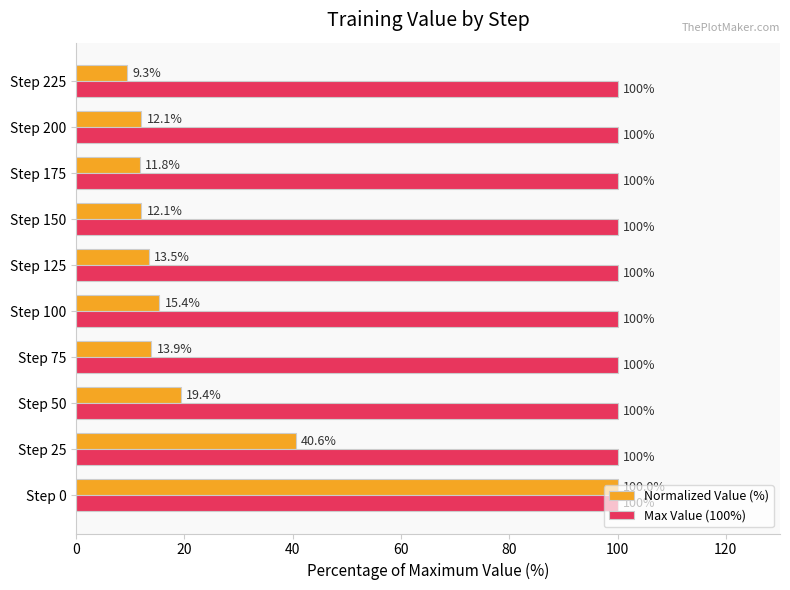

Rank the series by their average value, from highest to lowest.

Max Value (100%), Normalized Value (%)